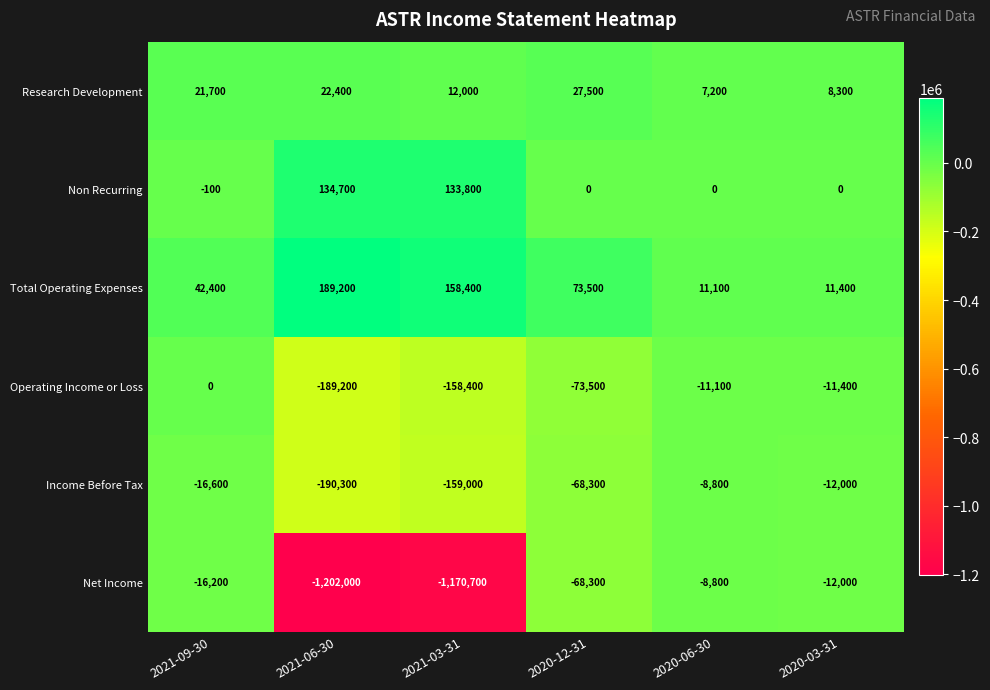

How many series are shown in this chart?

6